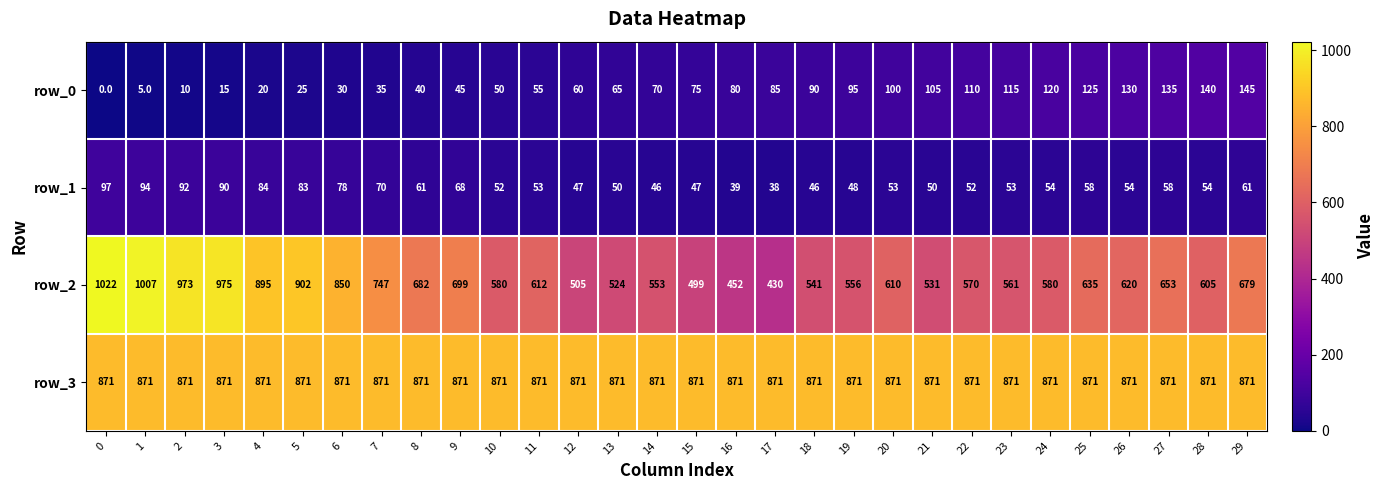

What value does the row_0 series have at 23?

115